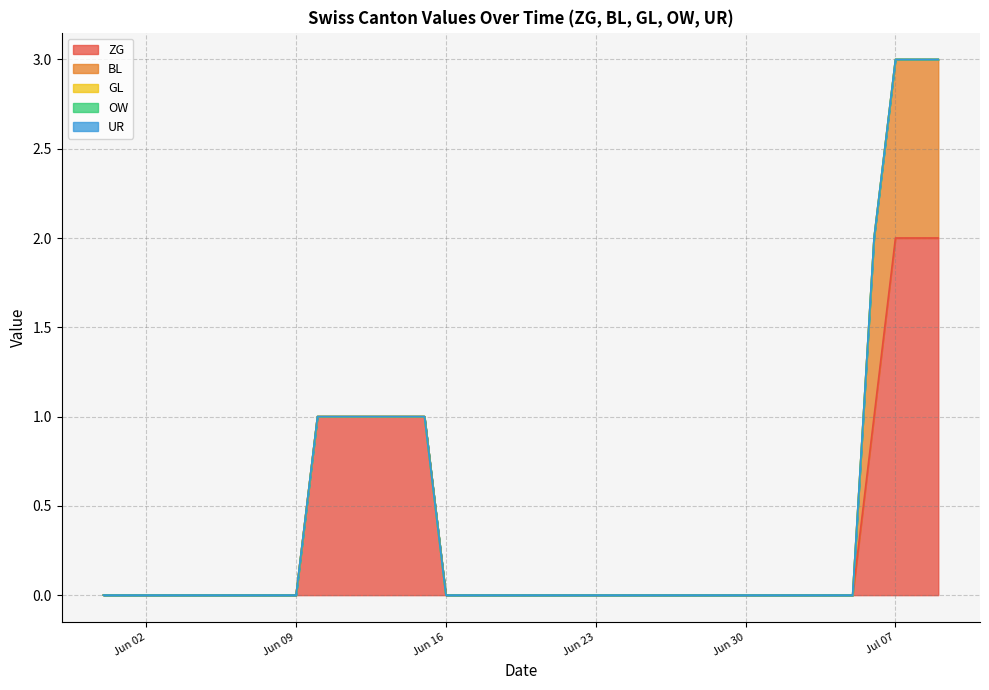

How many lines are shown in the chart?

5